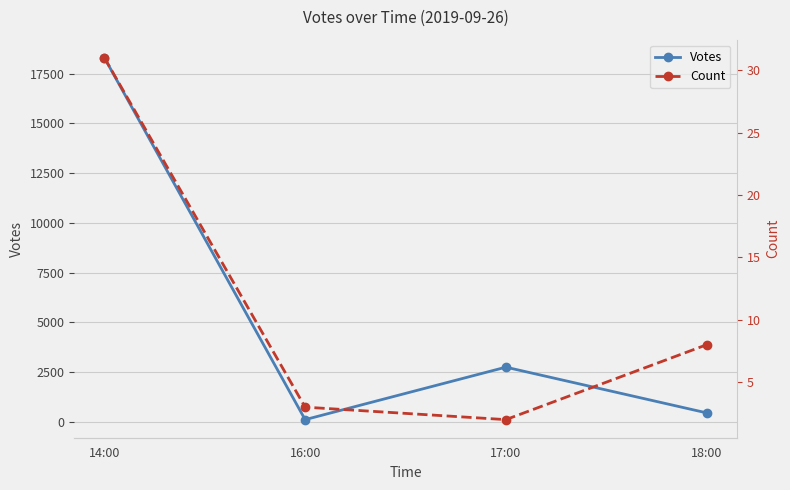

True or false: Count has a value of 8 at 18:00.

True